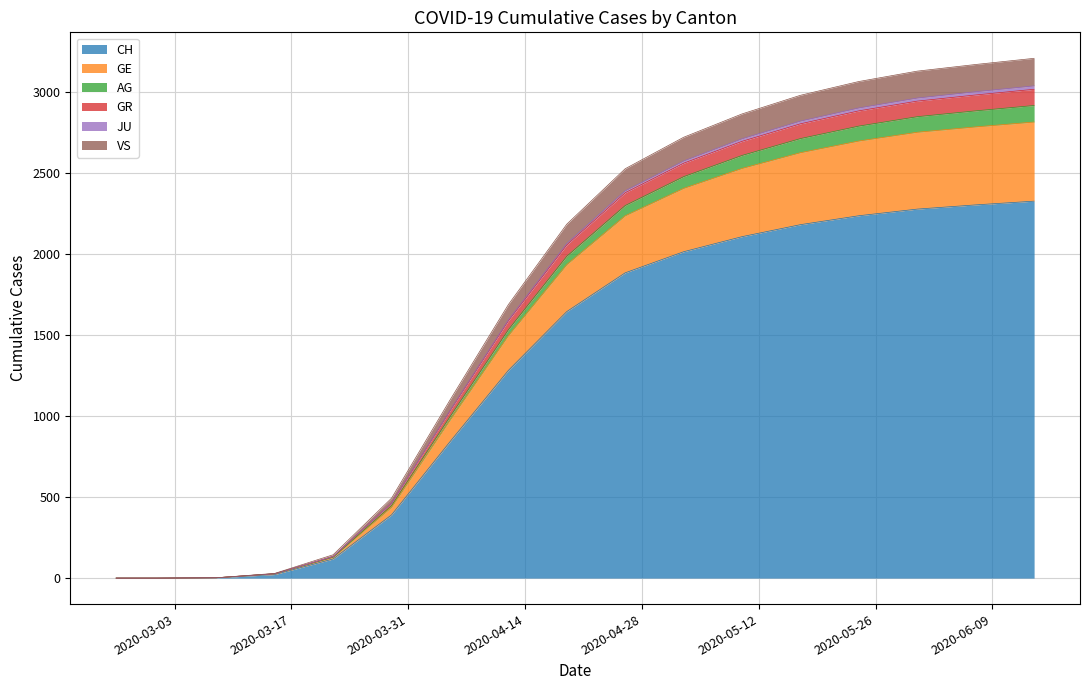

True or false: VS has a value of 2525 at 2020-04-26.

True